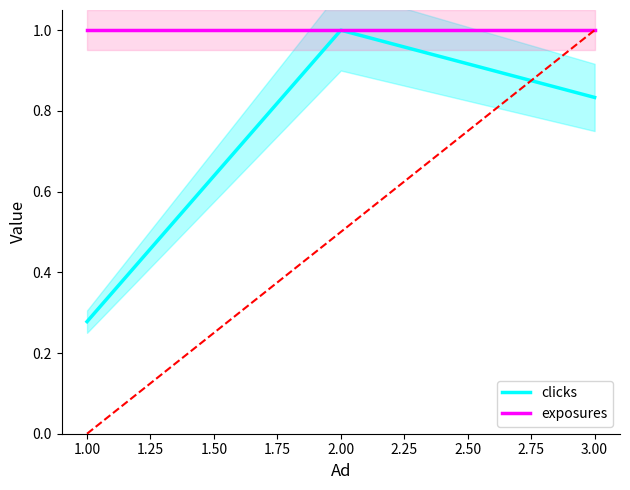

Is it true that clicks equals 1.0 at 2.00?

True